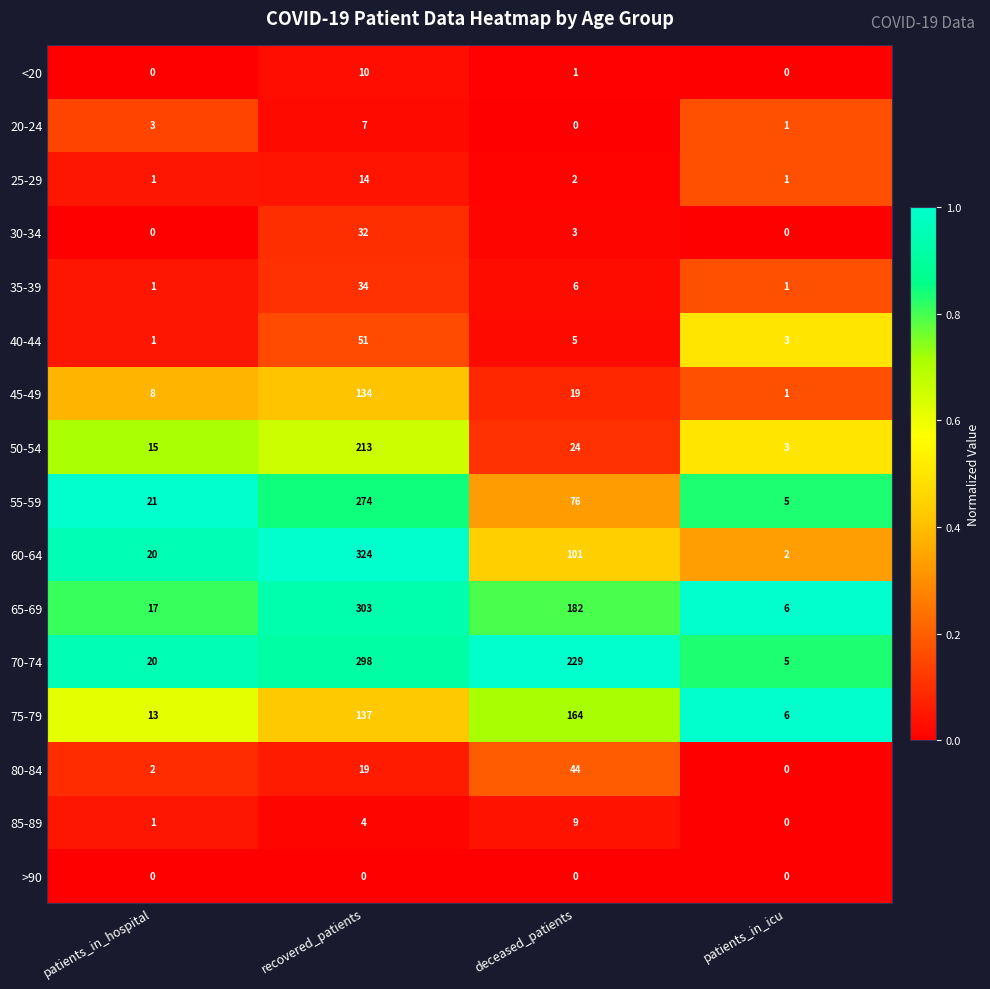

Is it true that 35-39 equals 6 at deceased_patients?

True